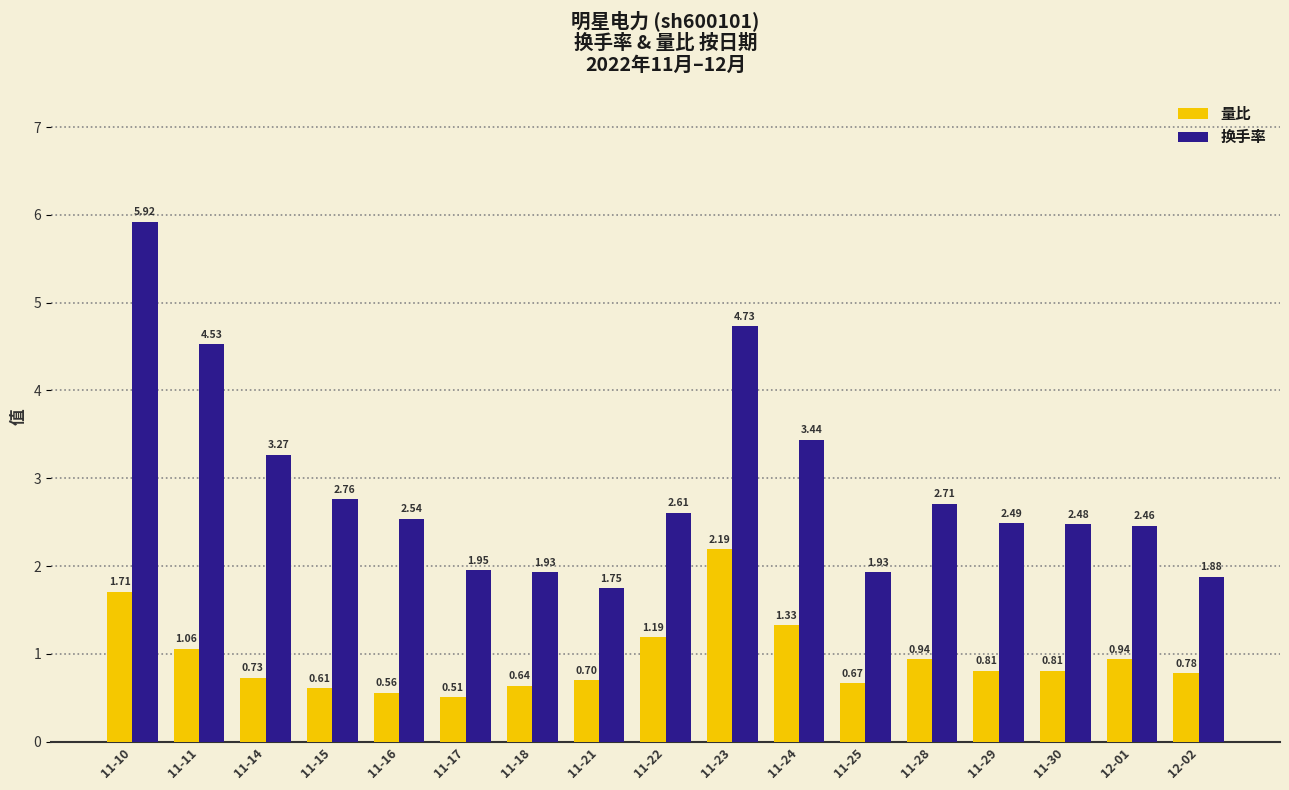

What is the maximum value for 量比?

2.2